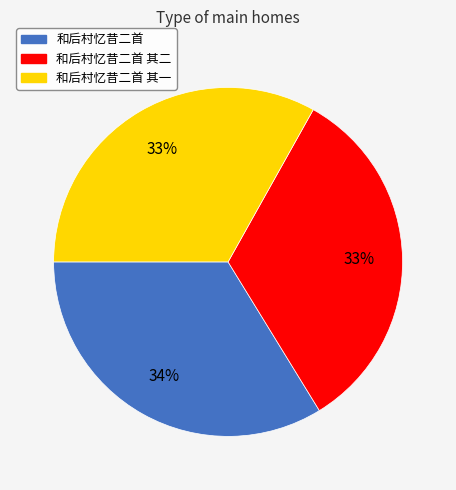

What is the largest slice in the pie chart?

和后村忆昔二首